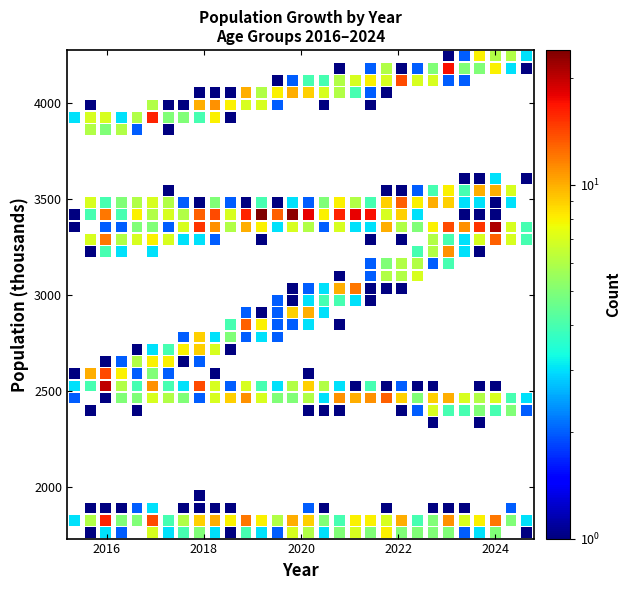

What is the range of Y values (max minus min)?

2482.4